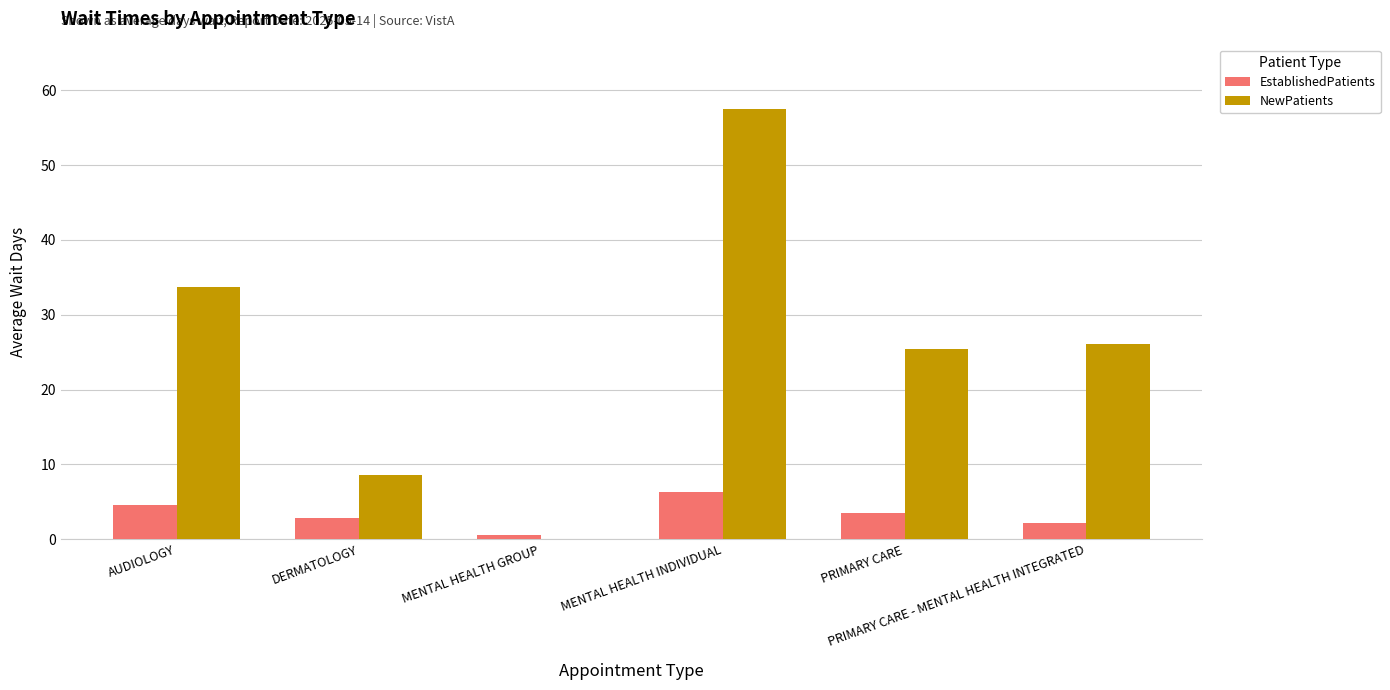

Reading right to left, what are all the values shown in this chart?

EstablishedPatients: PRIMARY CARE - MENTAL HEALTH INTEGRATED=2.1	PRIMARY CARE=3.5	MENTAL HEALTH INDIVIDUAL=6.3	MENTAL HEALTH GROUP=0.6	DERMATOLOGY=2.8	AUDIOLOGY=4.5
NewPatients: PRIMARY CARE - MENTAL HEALTH INTEGRATED=26.1	PRIMARY CARE=25.4	MENTAL HEALTH INDIVIDUAL=57.5	MENTAL HEALTH GROUP=0.0	DERMATOLOGY=8.6	AUDIOLOGY=33.7